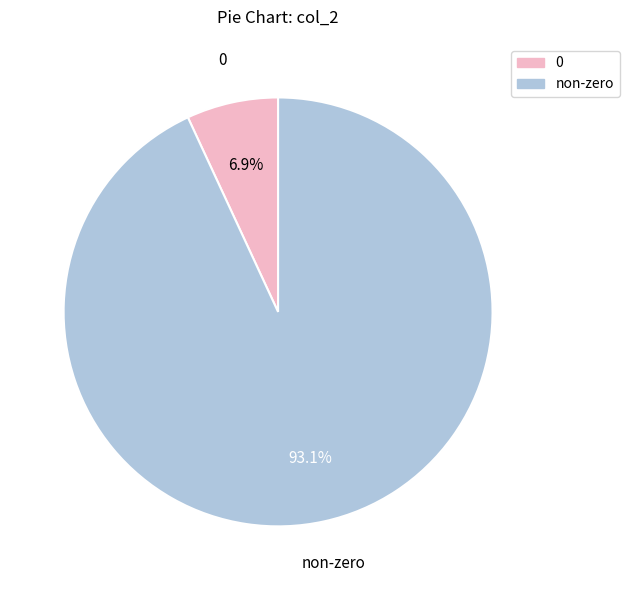

Does any single category account for the majority?

Yes